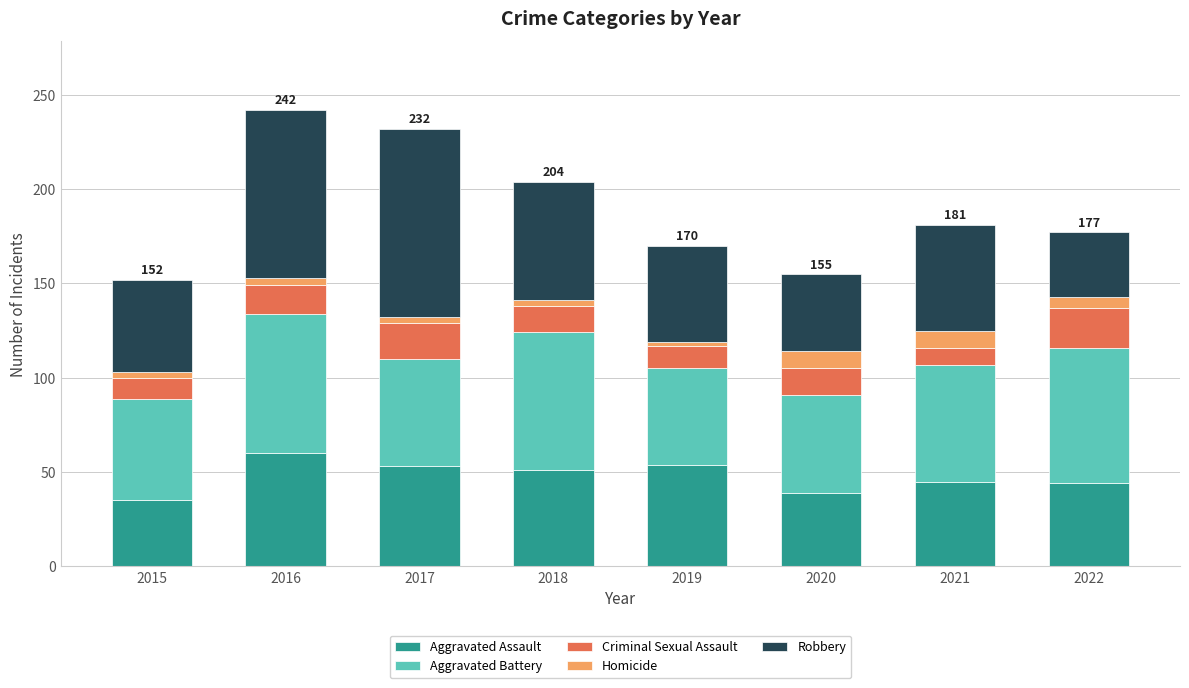

What is the average value of the Aggravated Assault series?

48